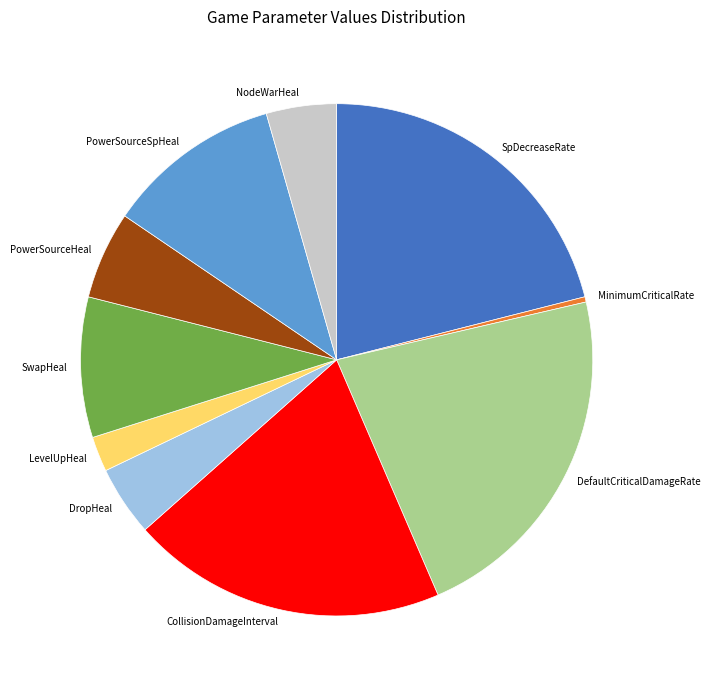

Between SwapHeal and LevelUpHeal, which is larger?

SwapHeal